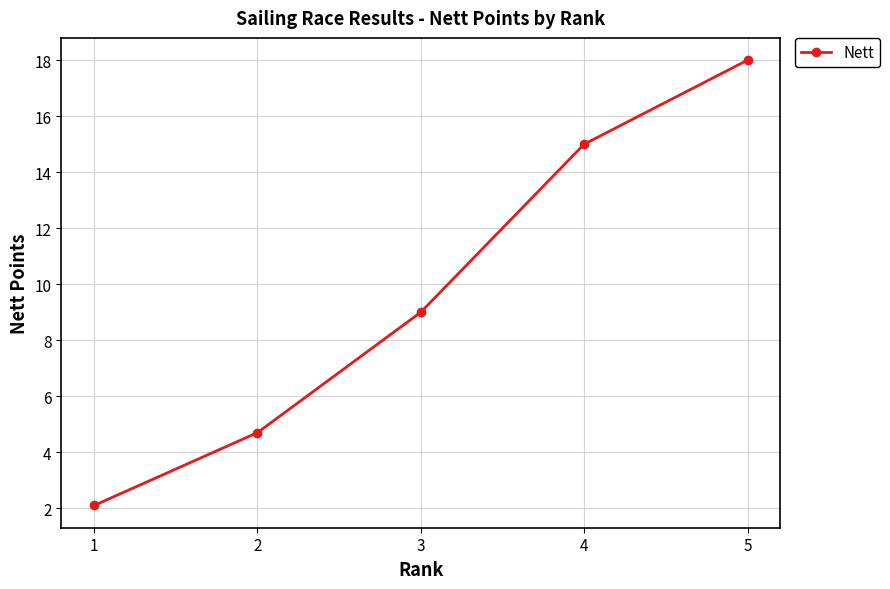

What is the greatest value displayed?

18.0